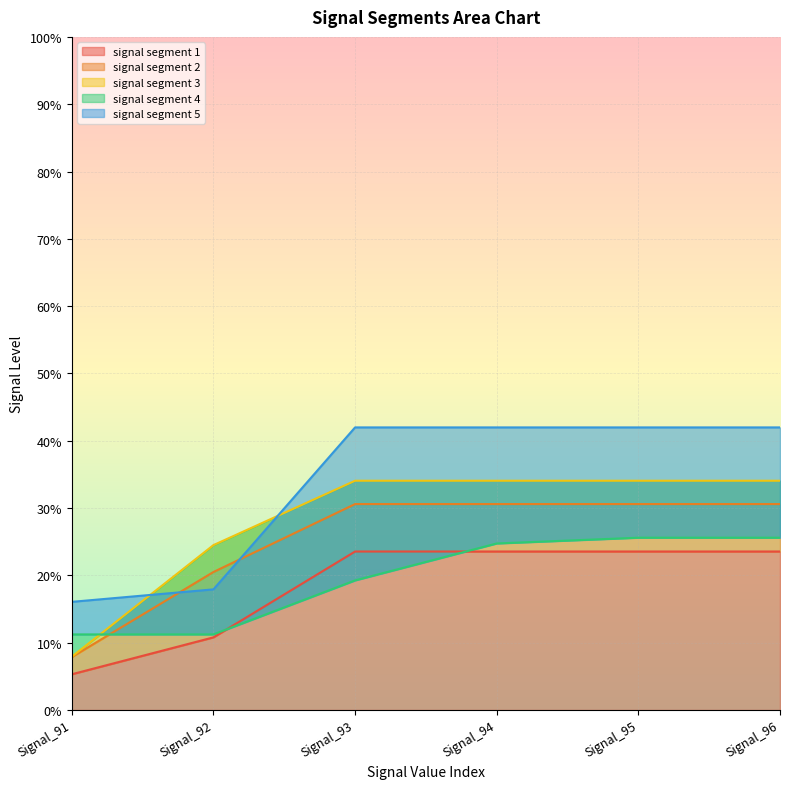

How many lines are shown in the chart?

5